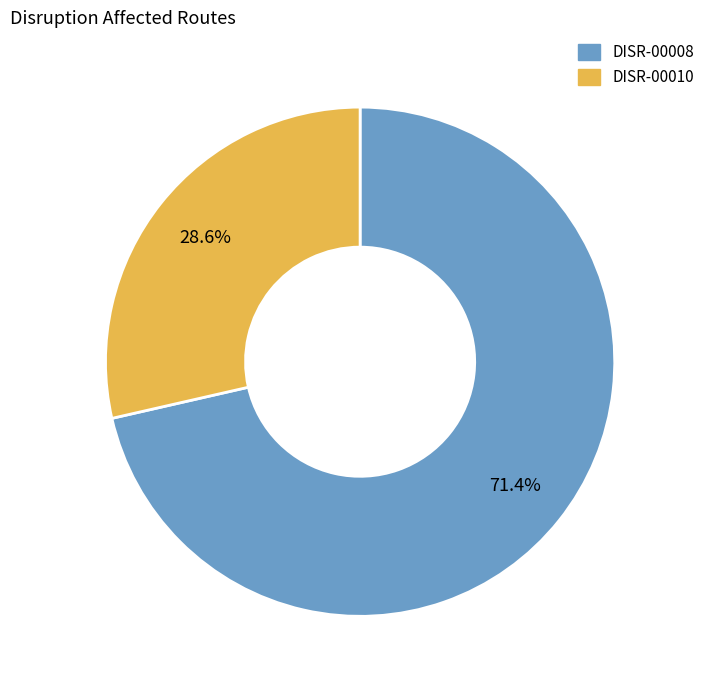

How many slices are in this pie chart?

2